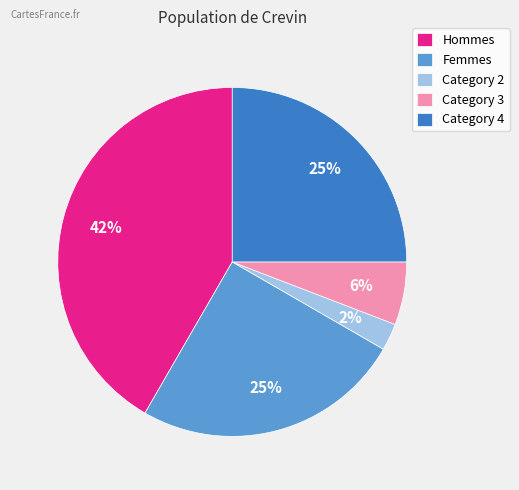

Is there a majority slice in this chart?

No